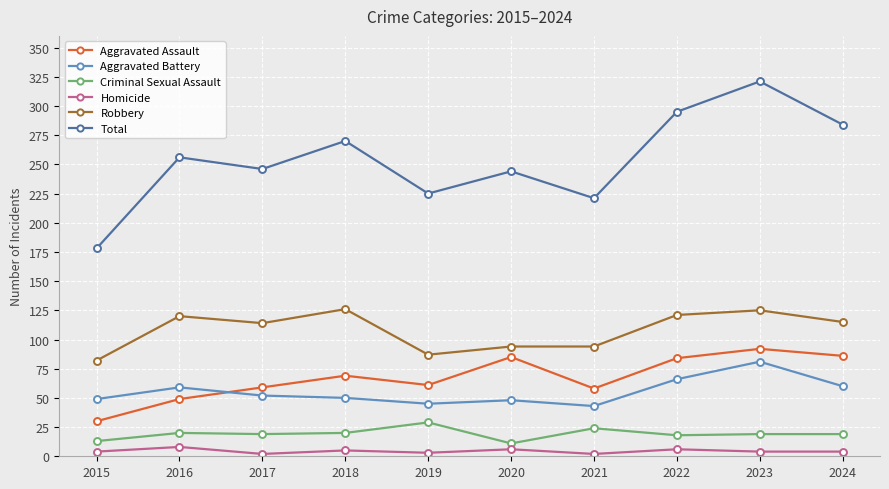

Does the chart display data point markers on the line(s)?

Yes